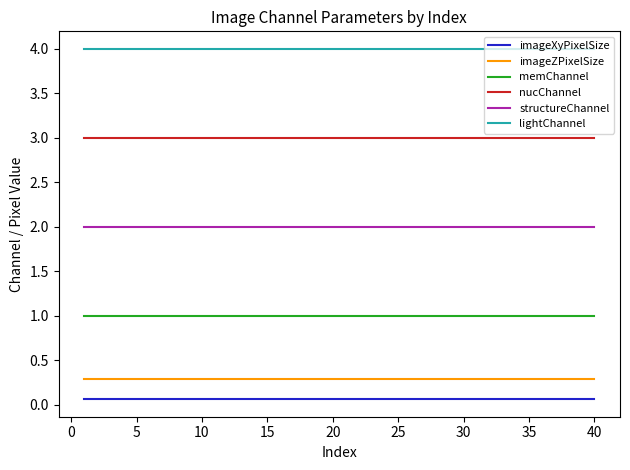

Rank the series by their maximum value, from lowest to highest.

imageXyPixelSize, imageZPixelSize, memChannel, structureChannel, nucChannel, lightChannel